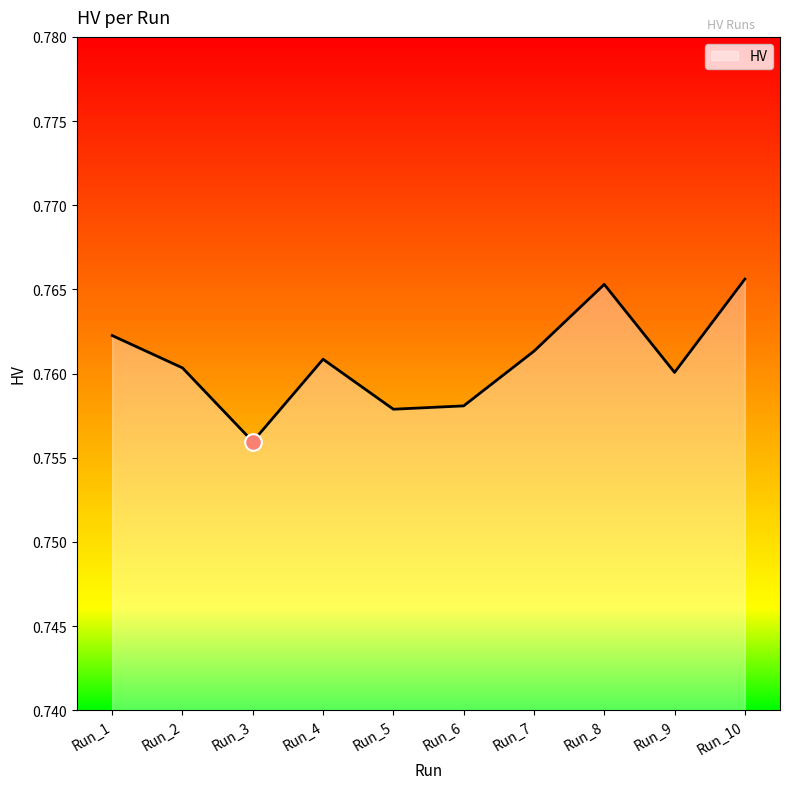

At which category does the chart reach its minimum across all series?

Run_3